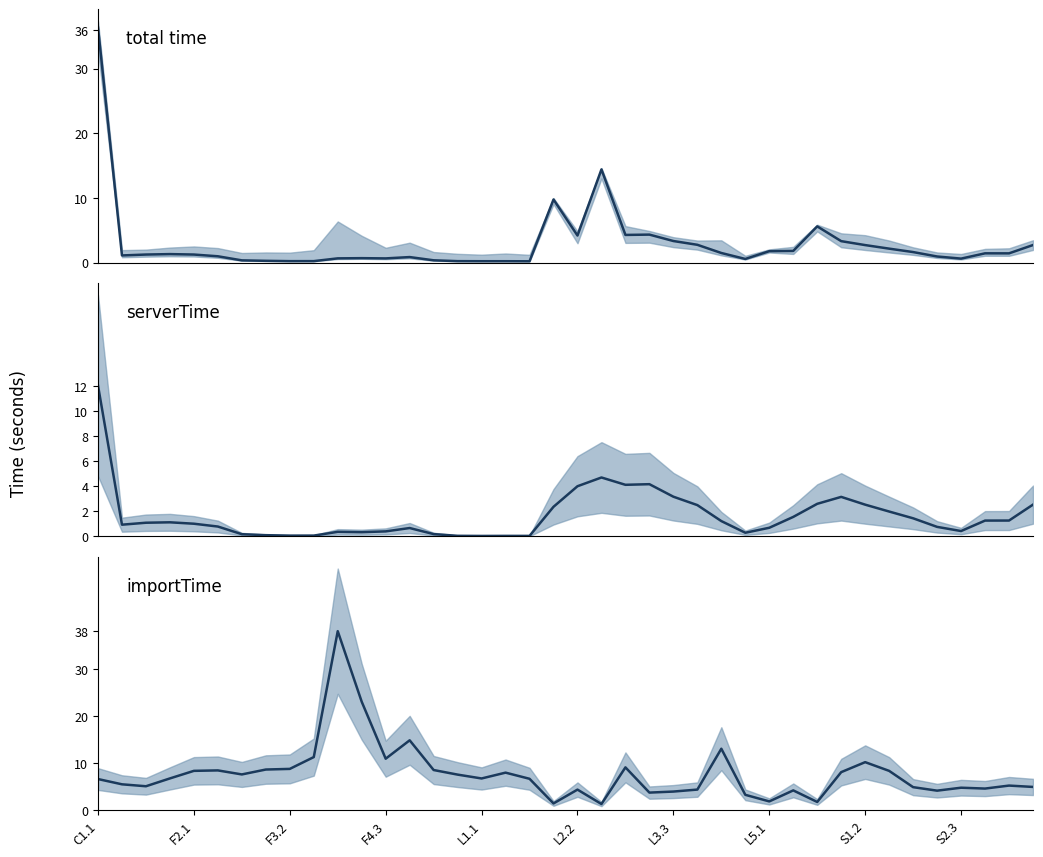

What is the difference between the maximum and second lowest values in the serverTime_line series?

12.0